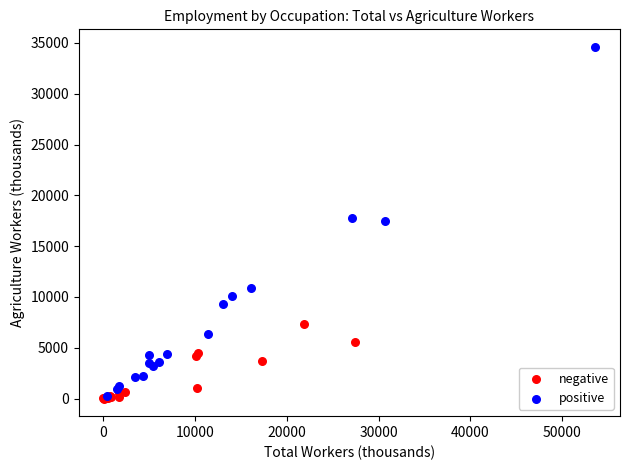

Which series has the largest Y range (max minus min)?

positive